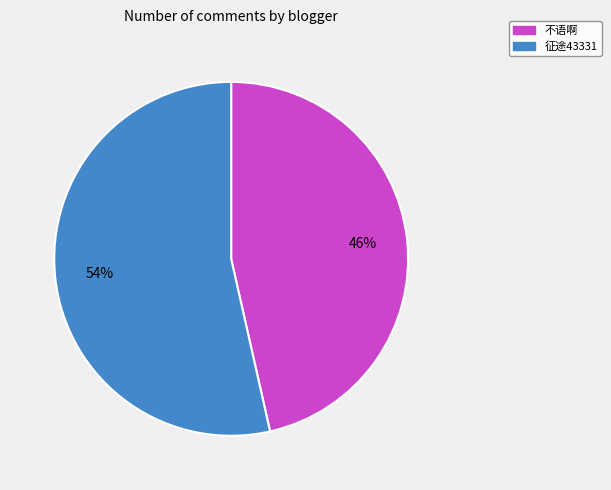

Rank the categories by value from lowest to highest.

不语啊, 征途43331